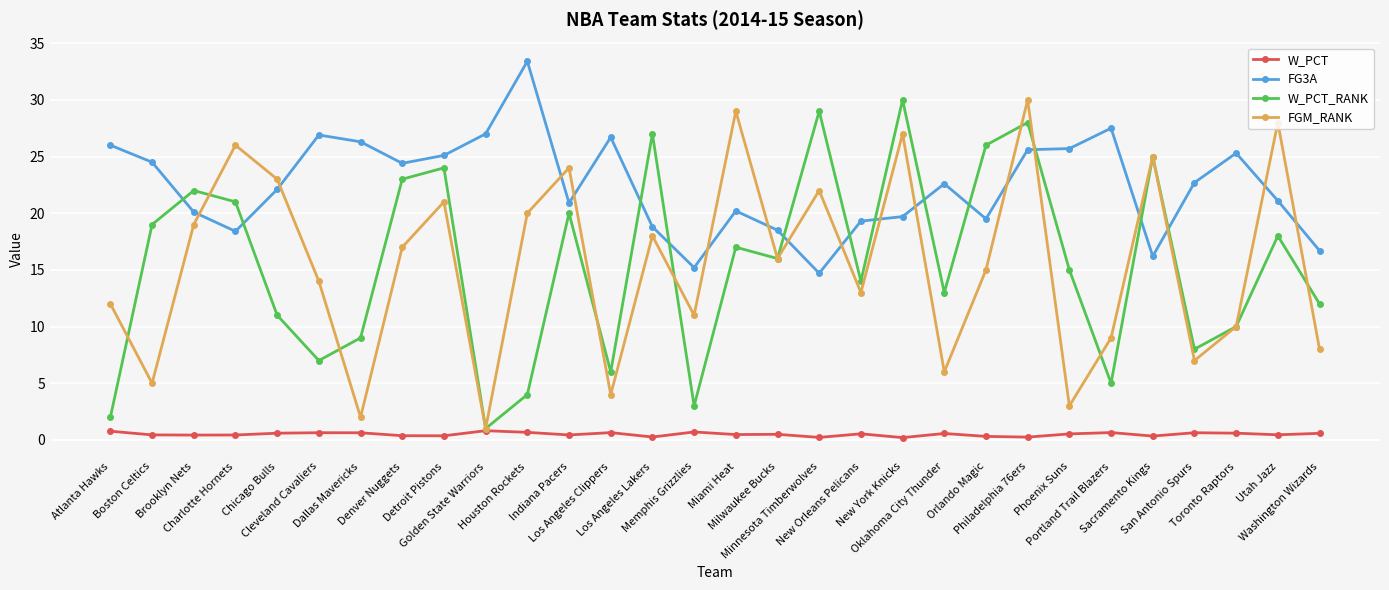

What is the greatest value displayed?

33.4